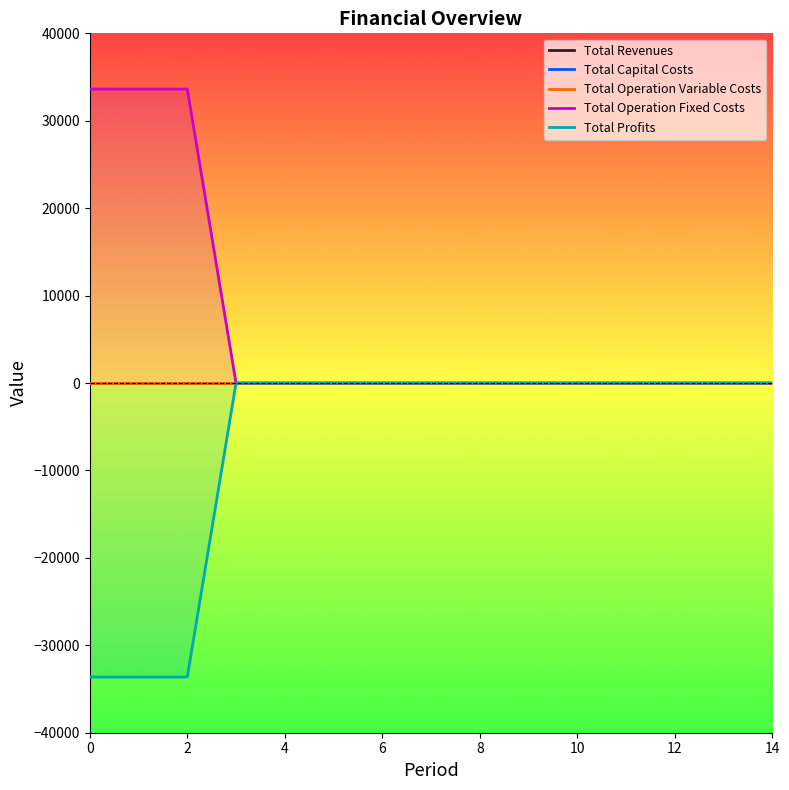

The value of Total Profits at 5 is 10662.2. True or false?

False